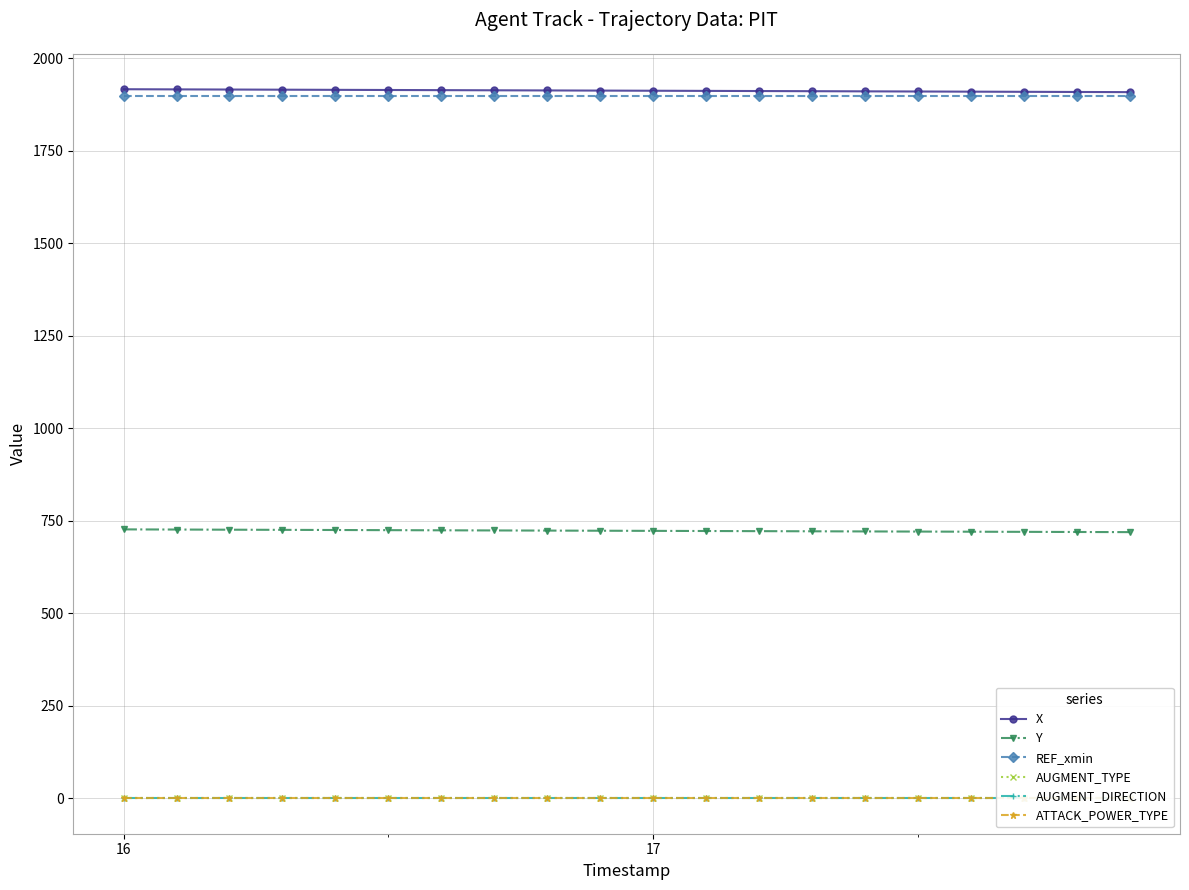

Which series has the widest spread of values?

X